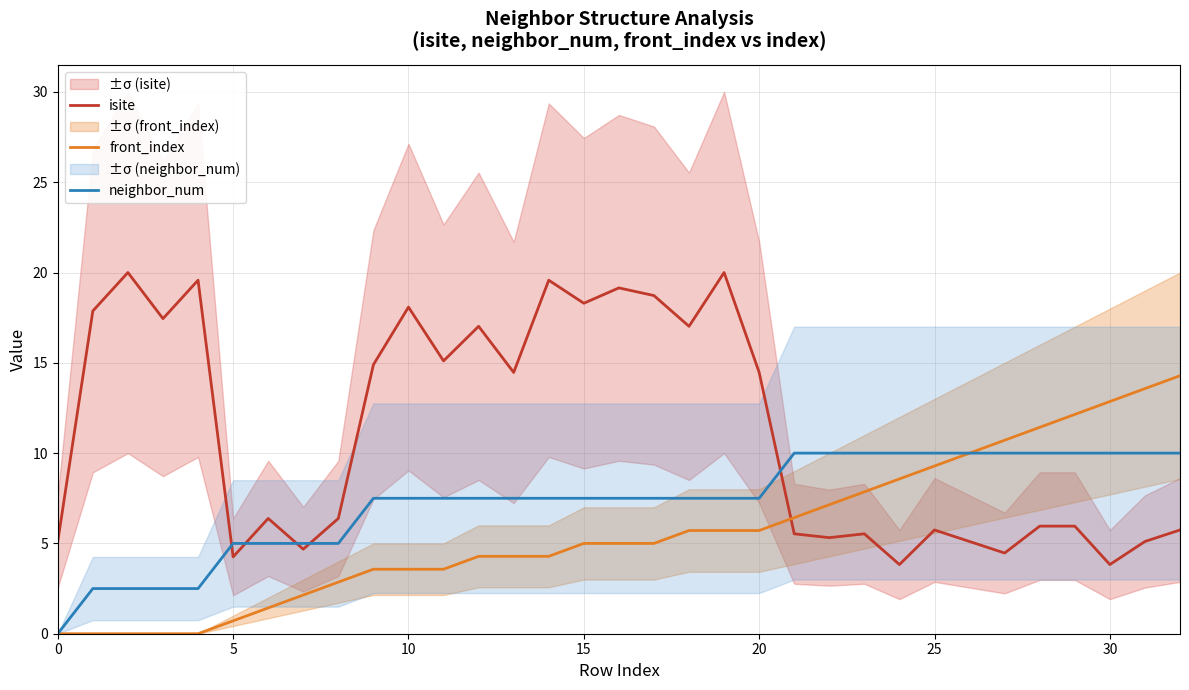

What is the lowest value of the isite series?

3.8